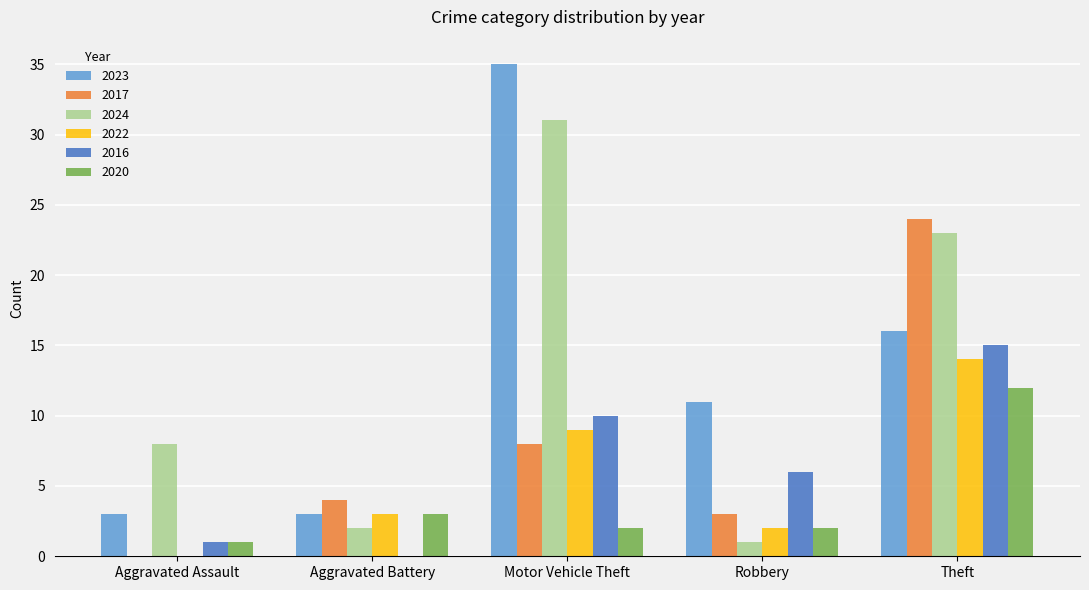

The value of 2022 at Motor Vehicle Theft is 5. True or false?

False